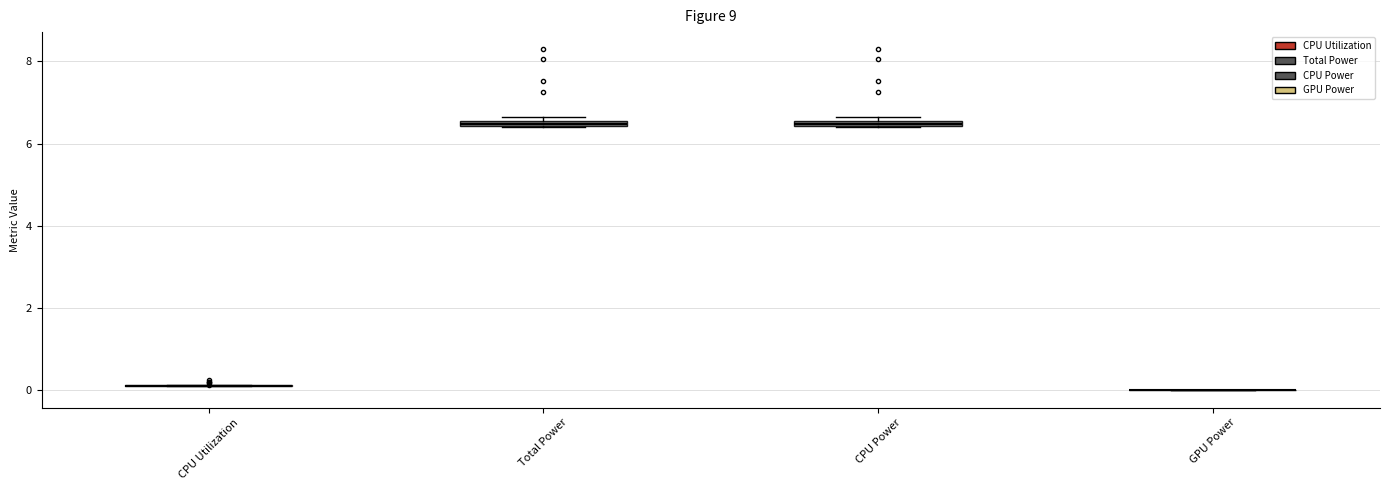

Where is the upper edge of the box for CPU Power on the y-axis? The values are not printed on the chart, so give them approximately, as read against the axis.

6.6